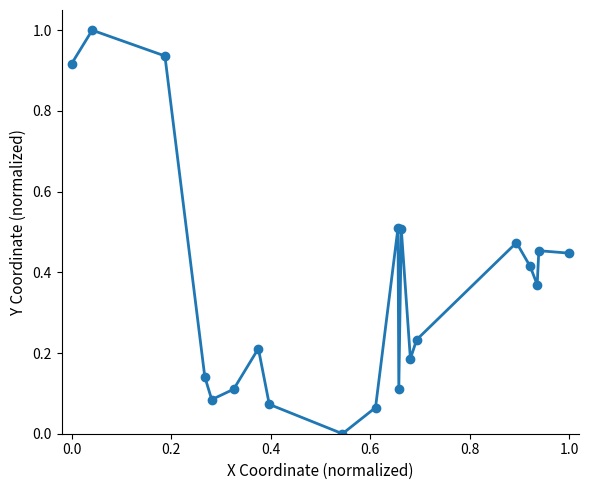

What is the difference between the maximum and minimum values?

1.0